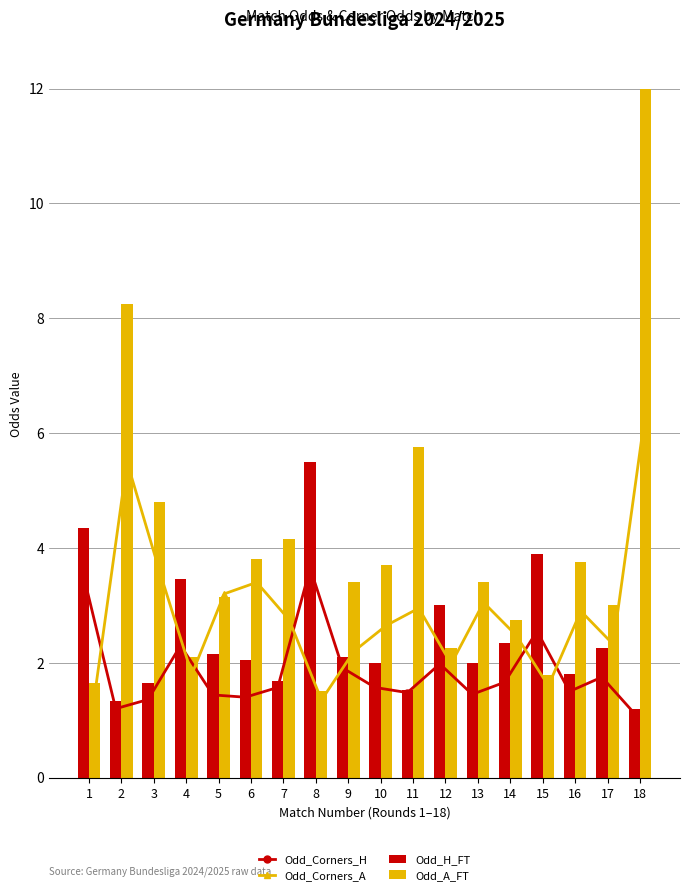

What is the total value across all series at 2?

16.3